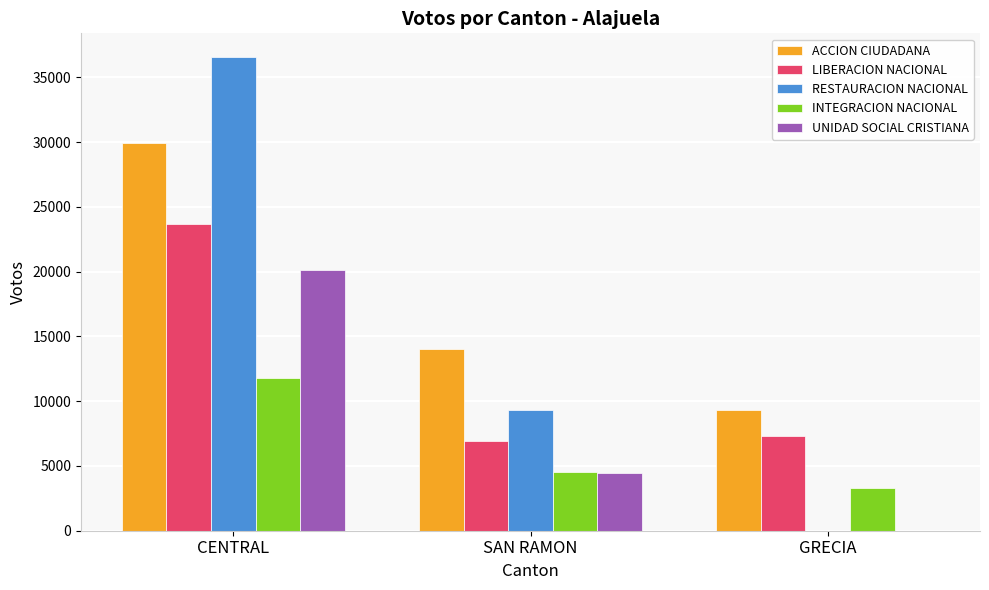

What is the approximate value of LIBERACION NACIONAL at SAN RAMON?

6922